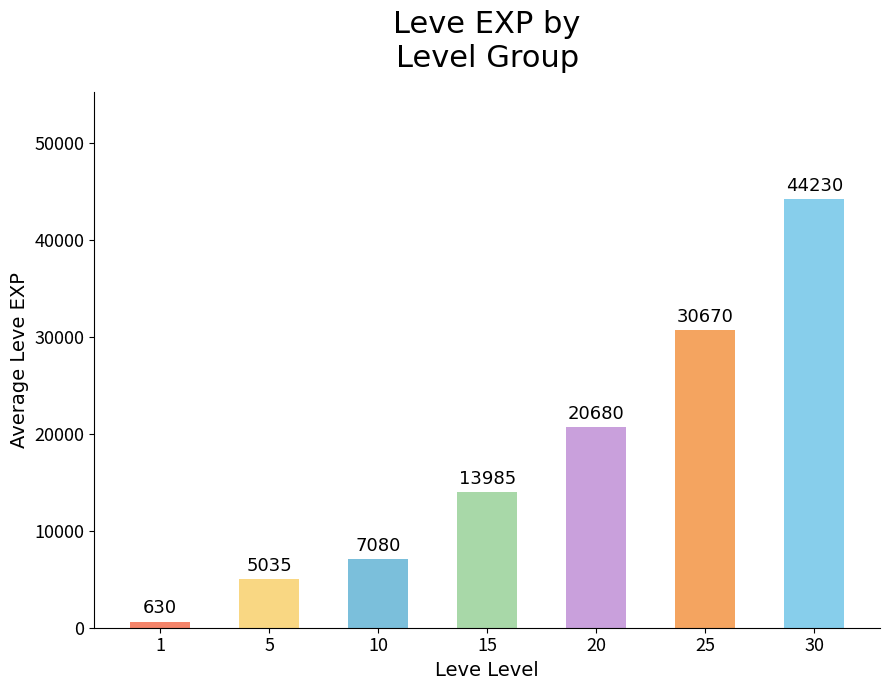

Reading right to left, what are all the values shown in this chart?

30=44230	25=30670	20=20680	15=13985	10=7080	5=5035	1=630